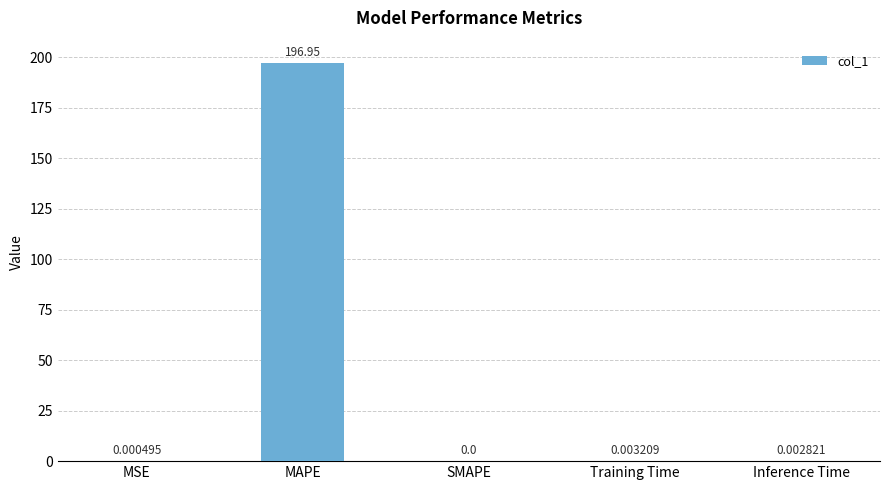

Which has a higher value, Inference Time or MSE?

Inference Time